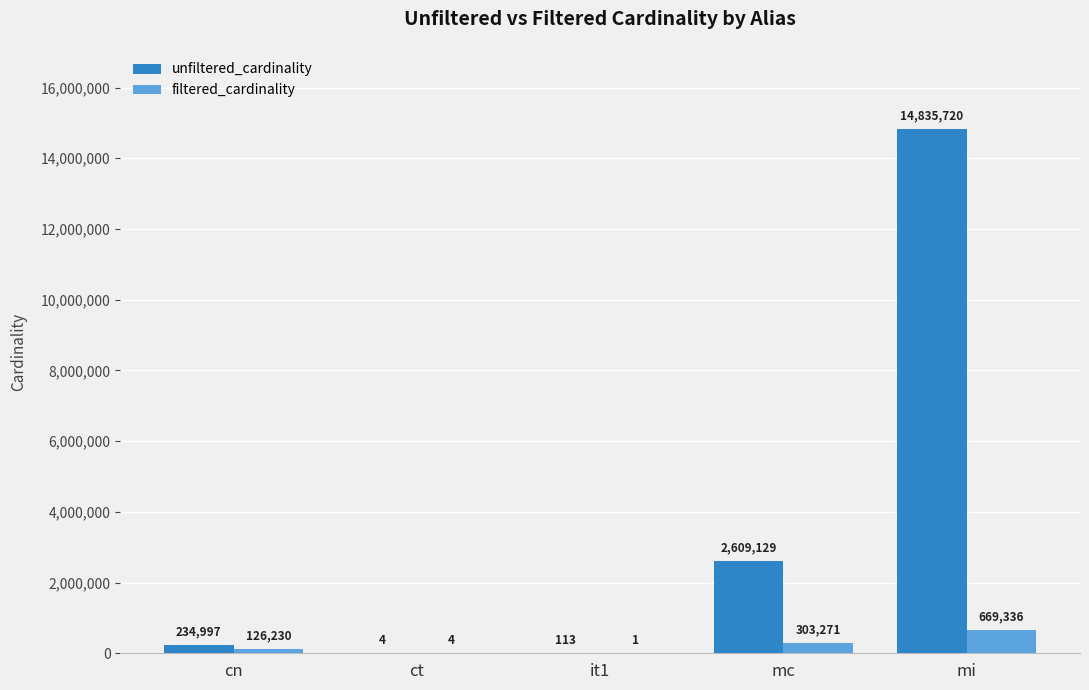

The unfiltered_cardinality series shows 4 at ct. True or false?

True